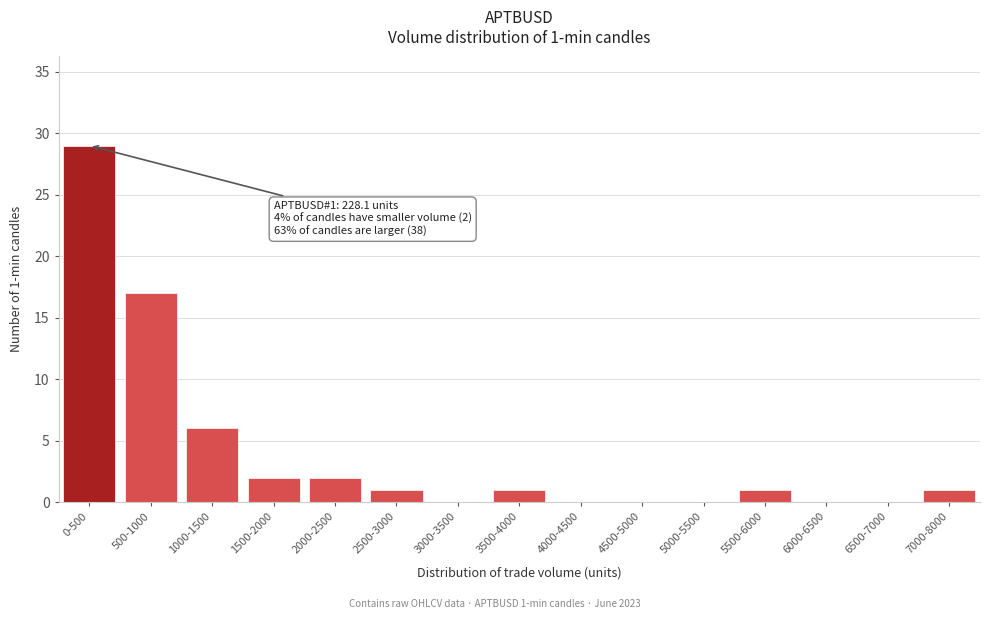

Reading right to left, extract all data points from this chart.

7000-8000=1	6500-7000=0	6000-6500=0	5500-6000=1	5000-5500=0	4500-5000=0	4000-4500=0	3500-4000=1	3000-3500=0	2500-3000=1	2000-2500=2	1500-2000=2	1000-1500=6	500-1000=17	0-500=29